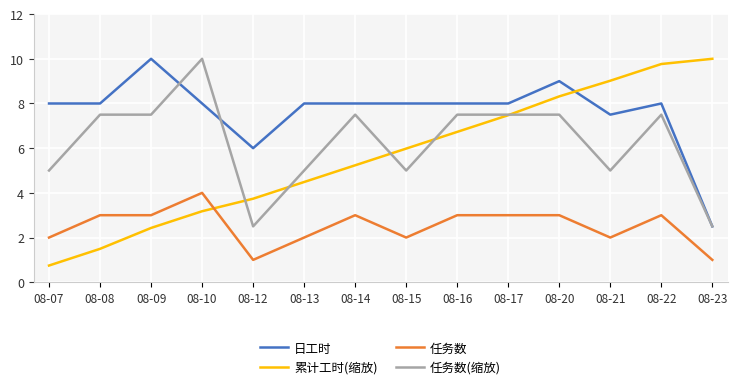

Reading left to right, transcribe all the data shown in this chart.

日工时: 8.0	8.0	10.0	8.0	6.0	8.0	8.0	8.0	8.0	8.0	9.0	7.5	8.0	2.5
累计工时(缩放): 0.7	1.5	2.4	3.2	3.7	4.5	5.2	6.0	6.7	7.5	8.3	9.0	9.8	10.0
任务数: 2.0	3.0	3.0	4.0	1.0	2.0	3.0	2.0	3.0	3.0	3.0	2.0	3.0	1.0
任务数(缩放): 5.0	7.5	7.5	10.0	2.5	5.0	7.5	5.0	7.5	7.5	7.5	5.0	7.5	2.5